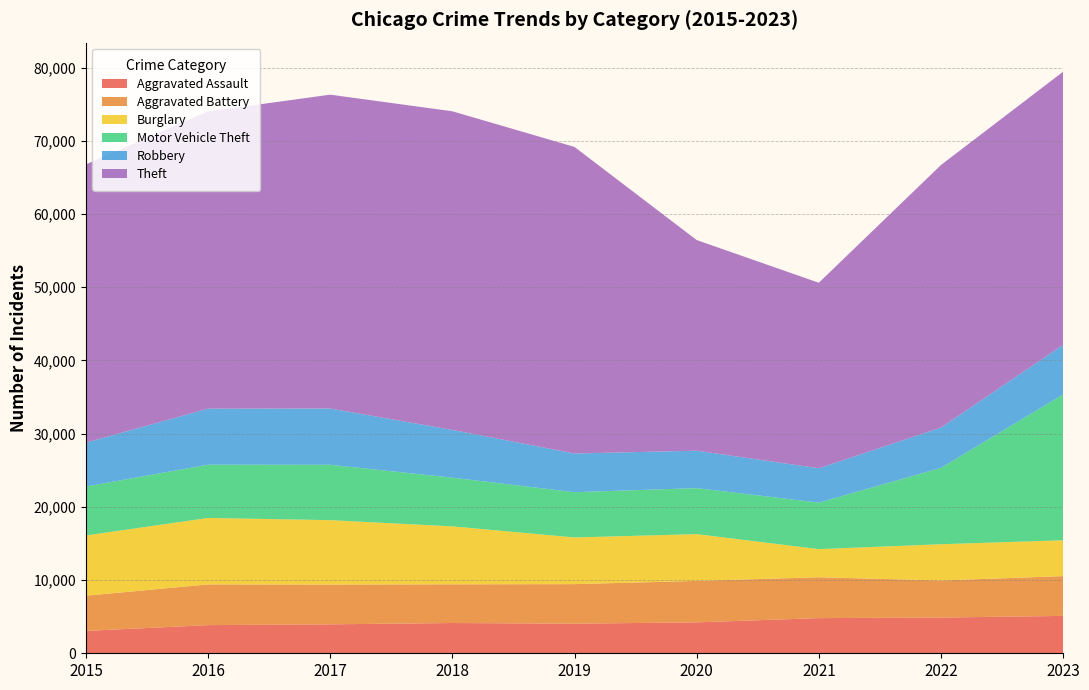

Reading right to left, transcribe all the data shown in this chart.

Aggravated Assault: 5107	4880	4804	4223	4044	4134	3953	3846	3057
Aggravated Battery: 5434	5063	5580	5663	5401	5286	5436	5561	4807
Burglary: 4896	4954	3843	6391	6375	7916	8798	9078	8230
Motor Vehicle Theft: 19920	10431	6355	6282	6188	6652	7563	7280	6682
Robbery: 6773	5505	4690	5115	5286	6526	7685	7655	5996
Theft: 37315	35867	25342	28776	41874	43525	42876	40600	38017